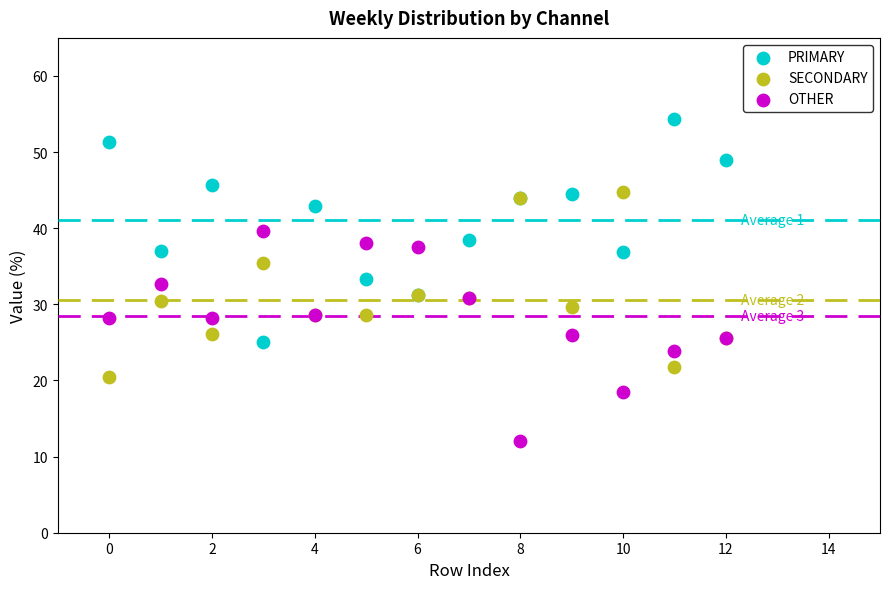

Which series reaches the minimum Y coordinate?

OTHER